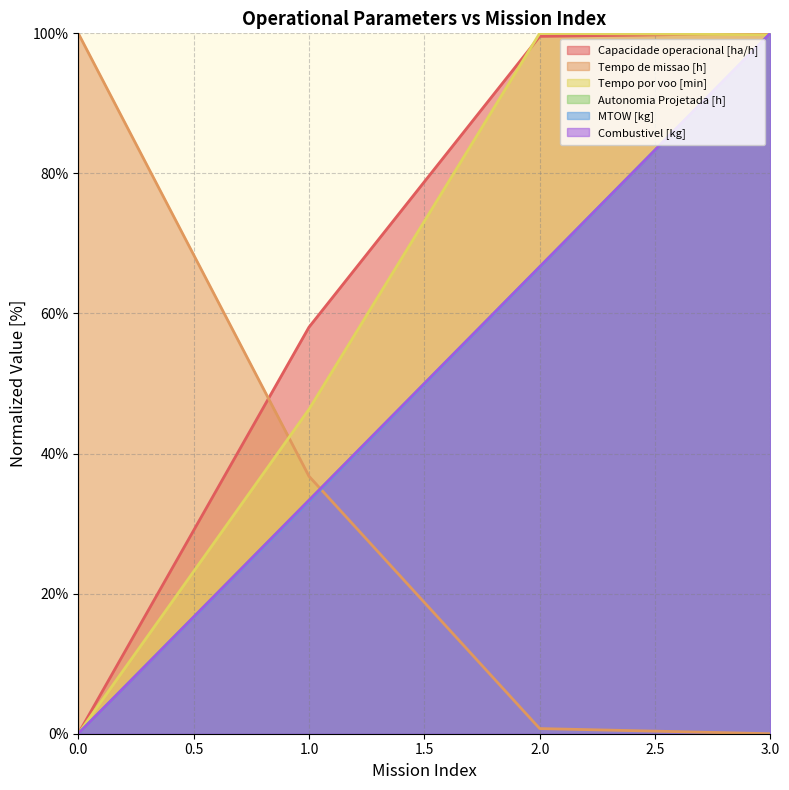

How many values in MTOW [kg] are above zero?

3